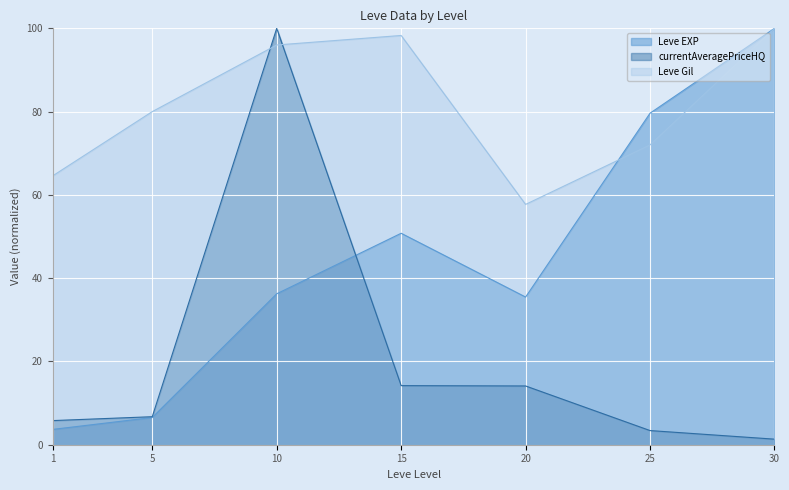

What is the difference between the highest and lowest values at 20?

43.6